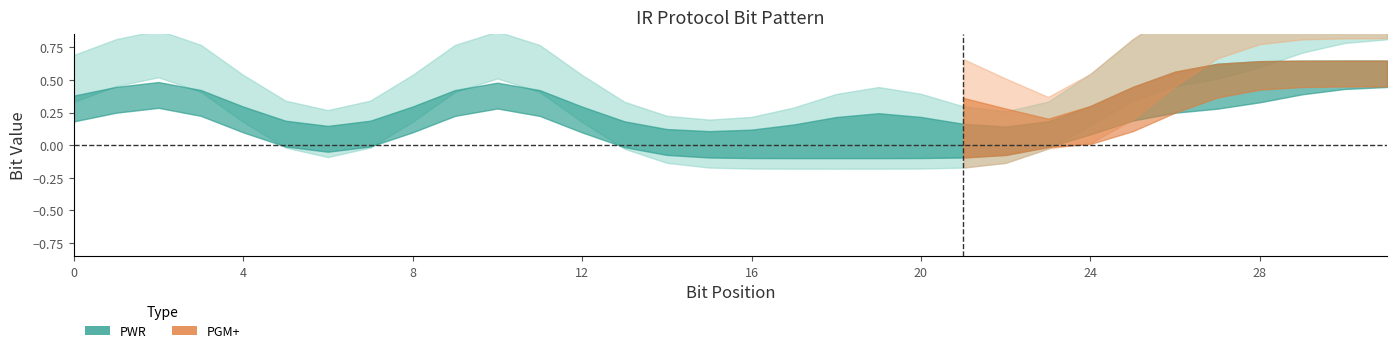

True or false: PWR and PGM+ intersect in this chart.

False